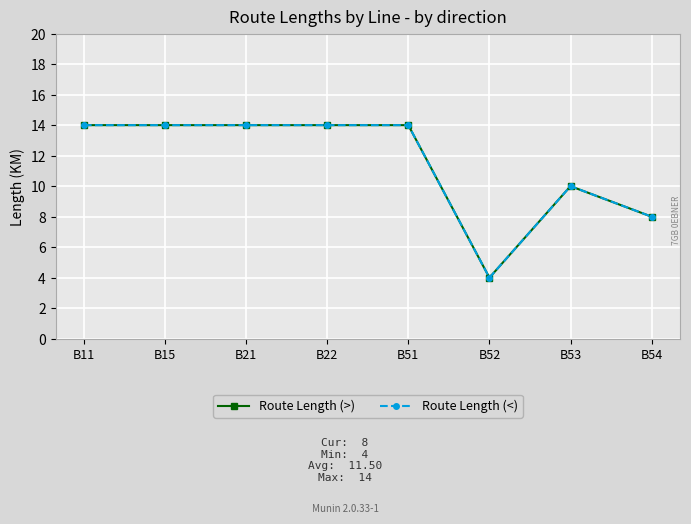

The value of Route Length (<) at B21 is 23. True or false?

False